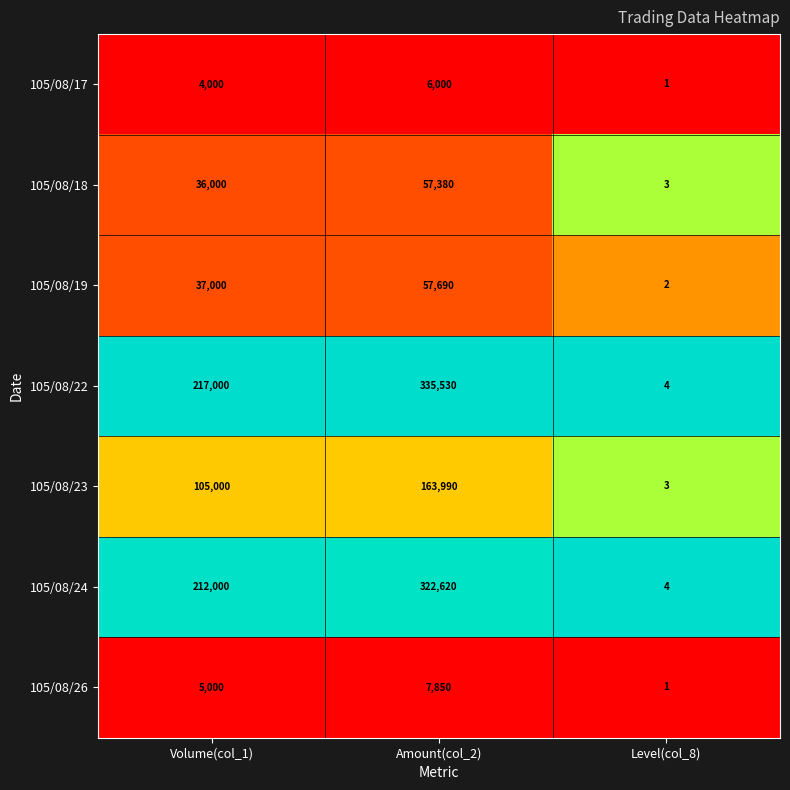

What is the spread (max minus min) of values at Level(col_8)?

3